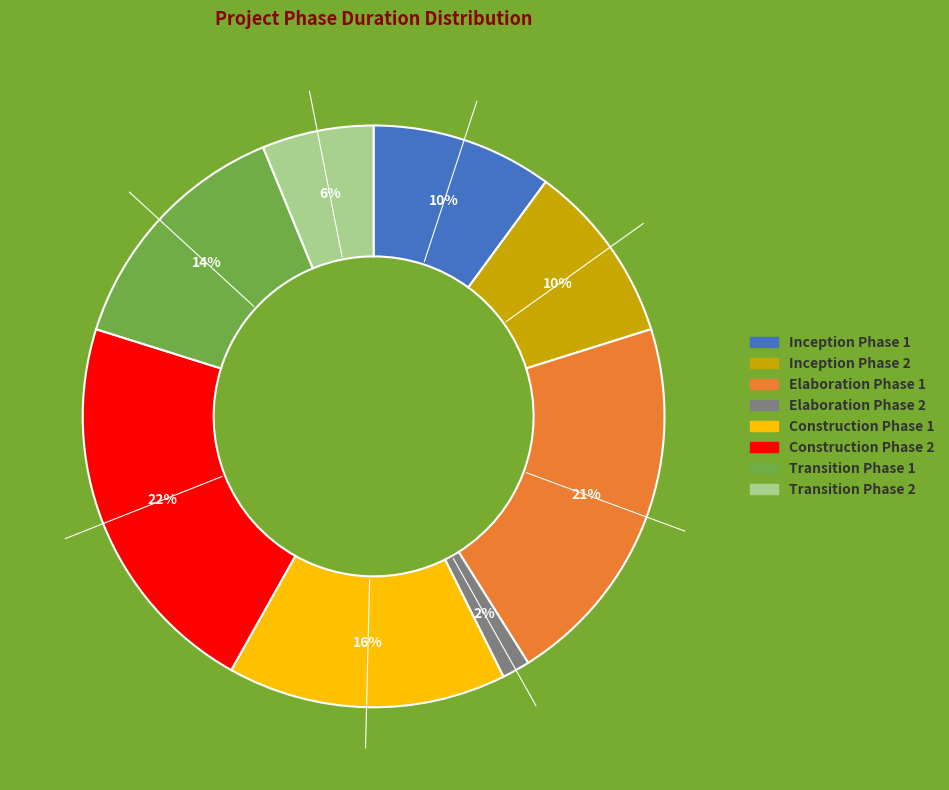

Combined, do Inception Phase 2 and Elaboration Phase 1 account for over 50%?

No